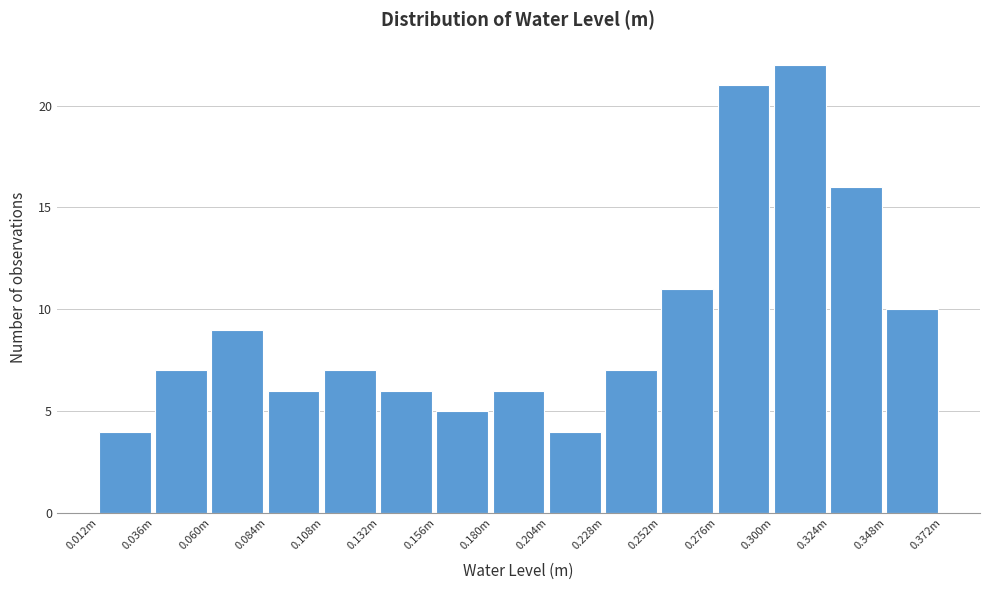

Reading right to left, what are all the values shown in this chart?

10	16	22	21	11	7	4	6	5	6	7	6	9	7	4